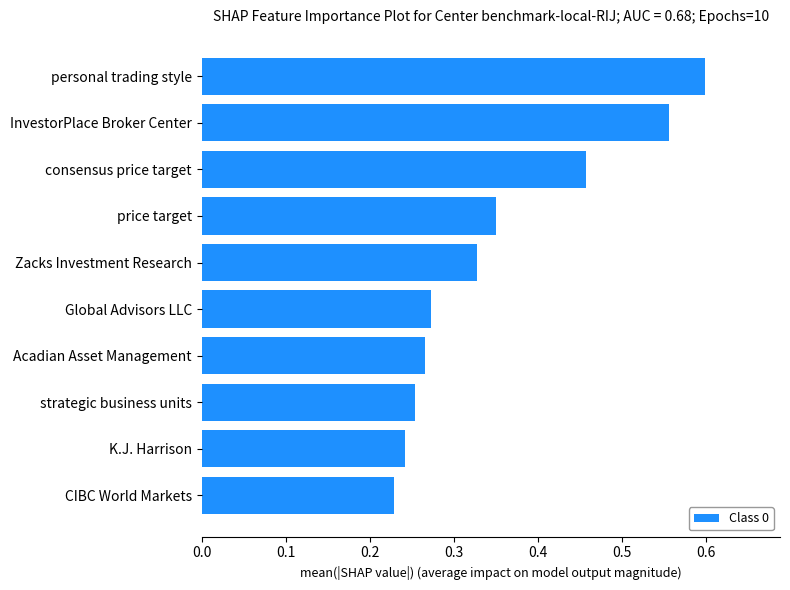

Which label corresponds to the largest value in the chart?

personal trading style